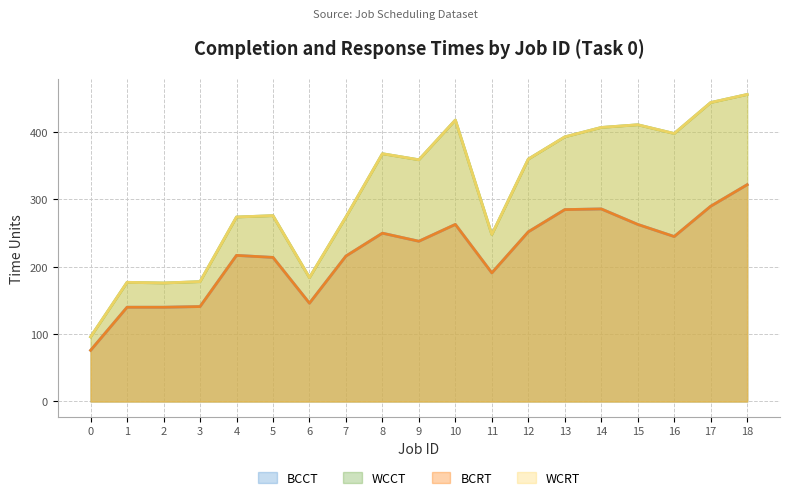

True or false: BCRT and WCCT cross at least once.

False